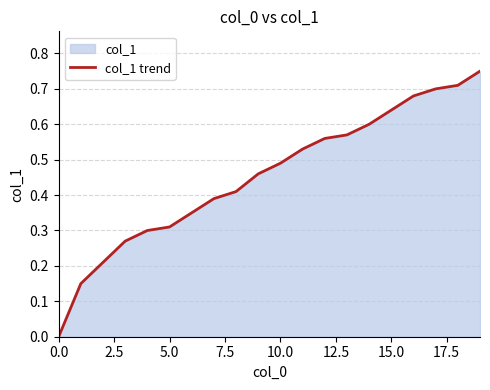

True or false: there are more than 1 points higher than both neighbors.

False